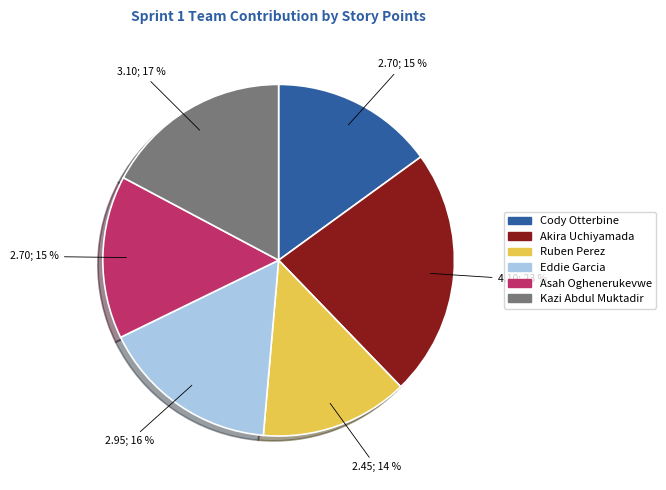

To the nearest percent, what percentage of the pie is Kazi Abdul Muktadir?

17%